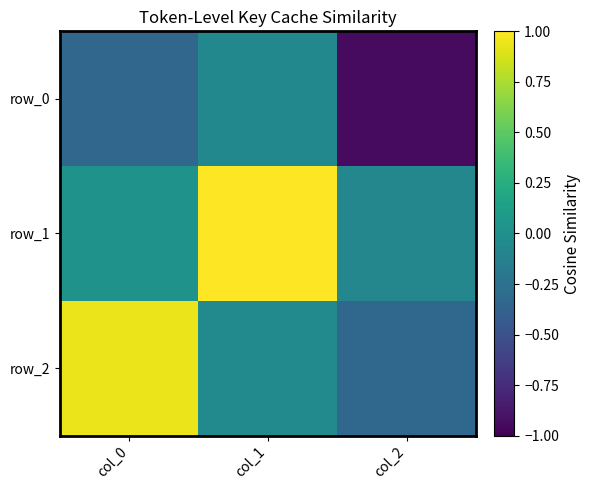

At which label does row_1 reach its minimum?

col_2